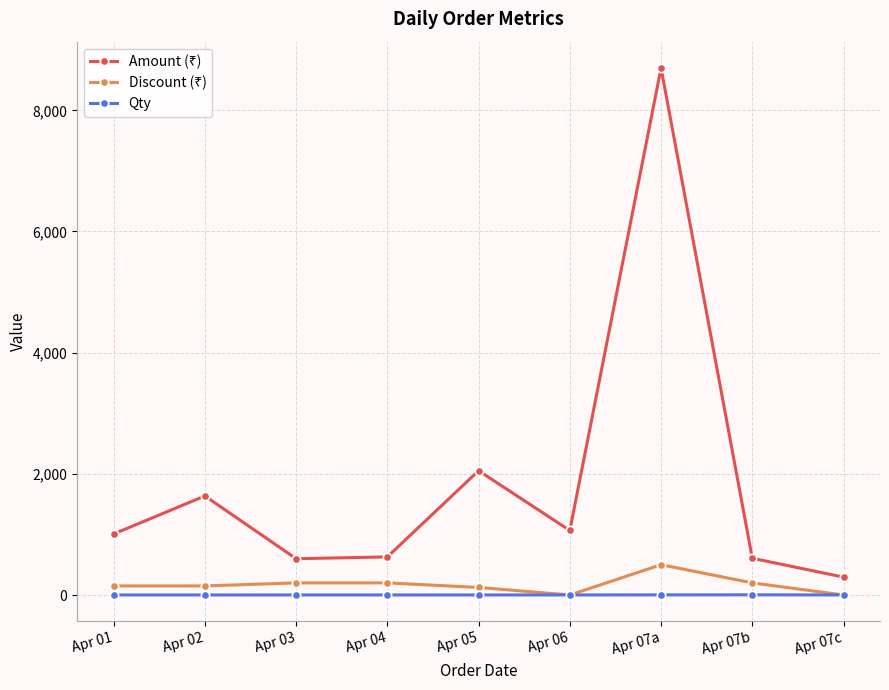

At which category is the sum across all series the highest?

Apr 07a